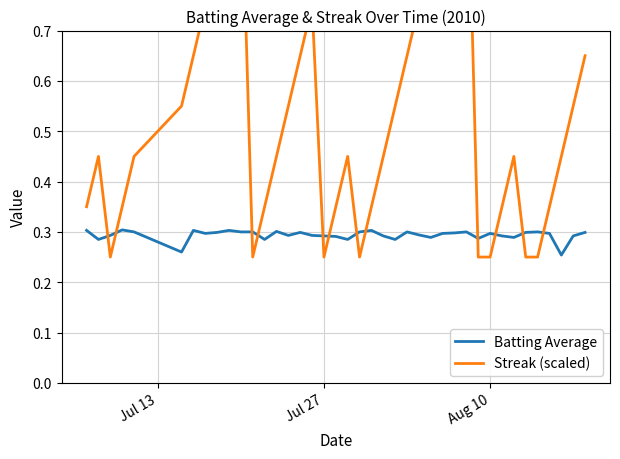

How many lines are shown in the chart?

2